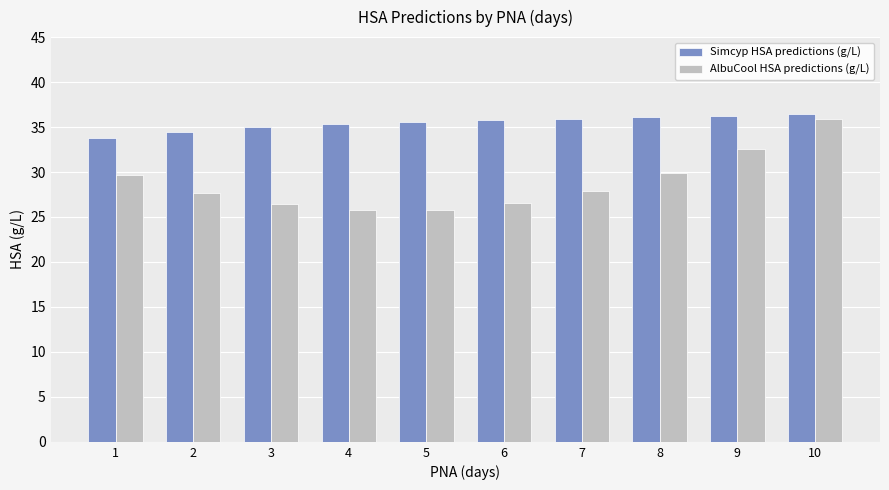

How many series are shown in this chart?

2